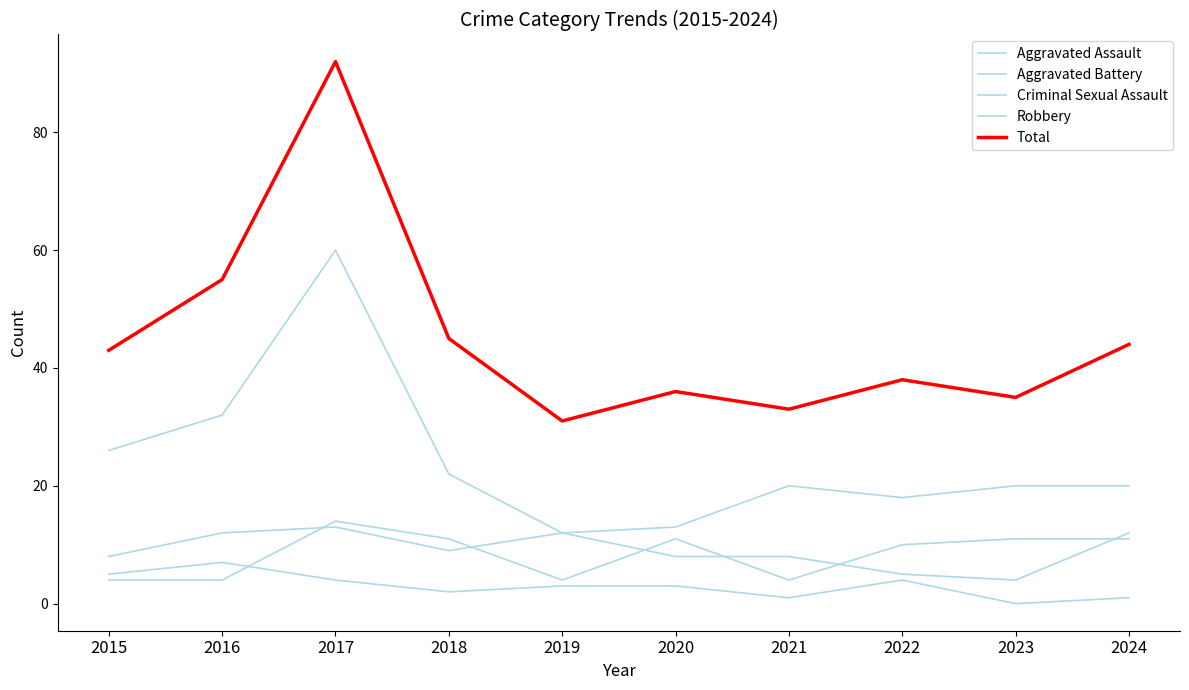

Where is the first local maximum for Aggravated Assault?

2017